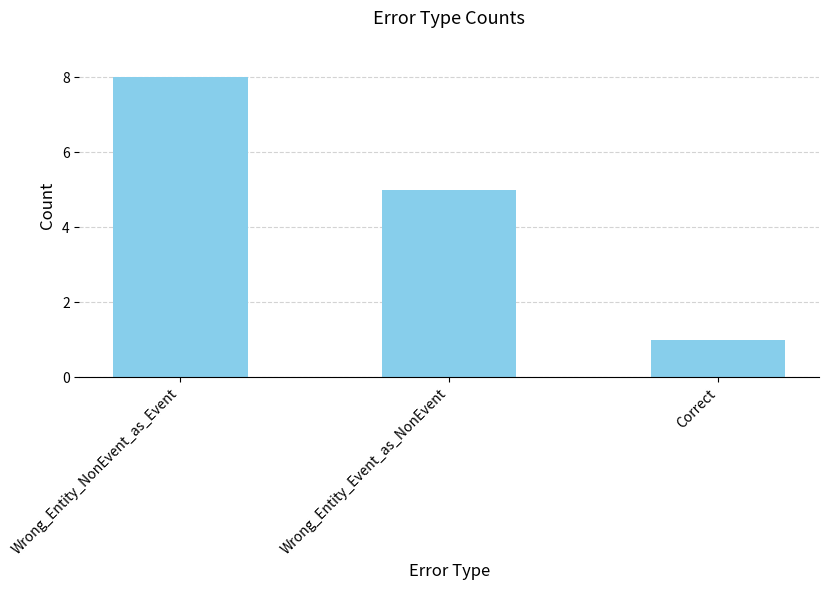

At which label does the data first exceed 5?

Wrong_Entity_NonEvent_as_Event